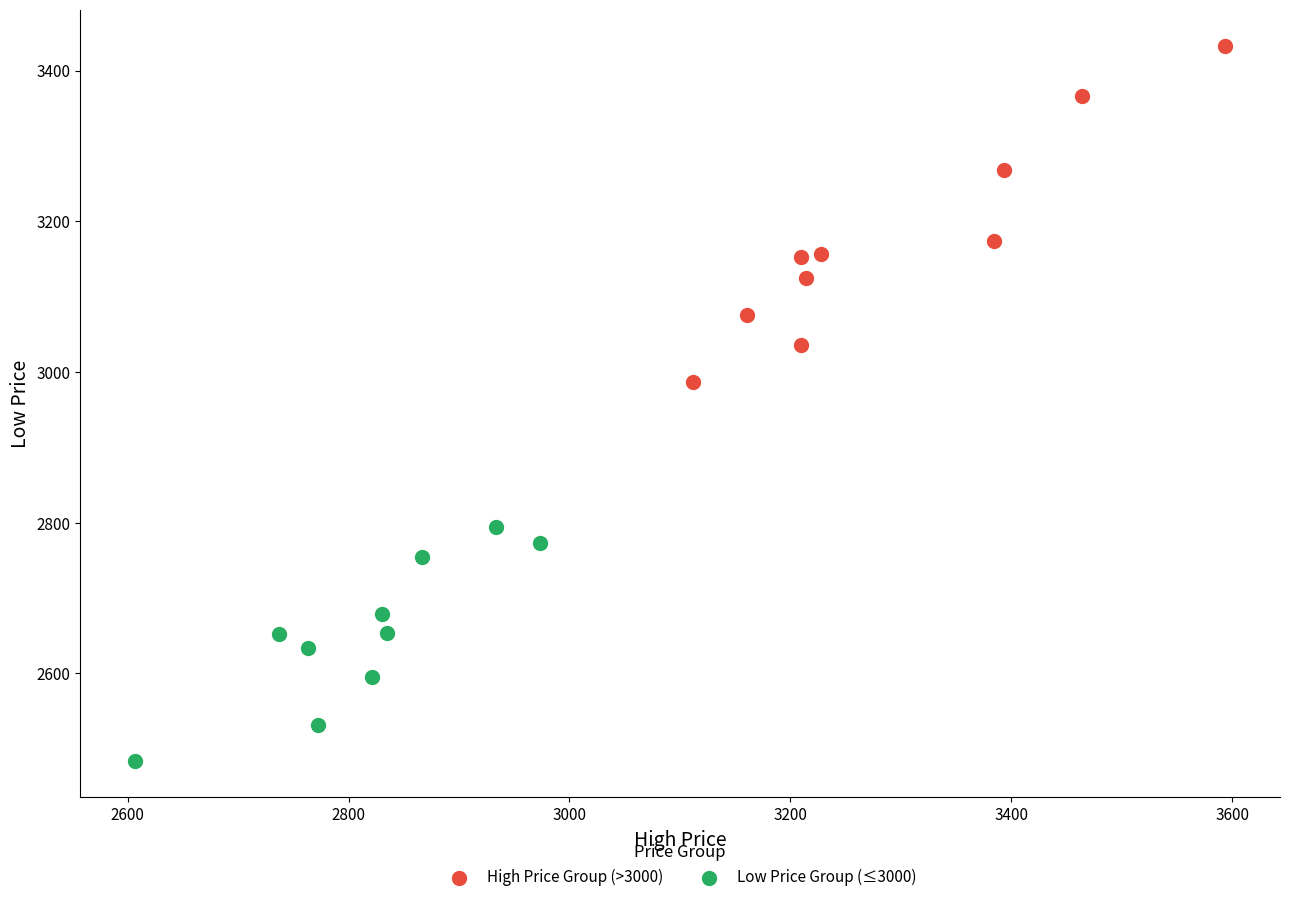

What are all the series names shown in the legend?

High Price Group (>3000), Low Price Group (≤3000)